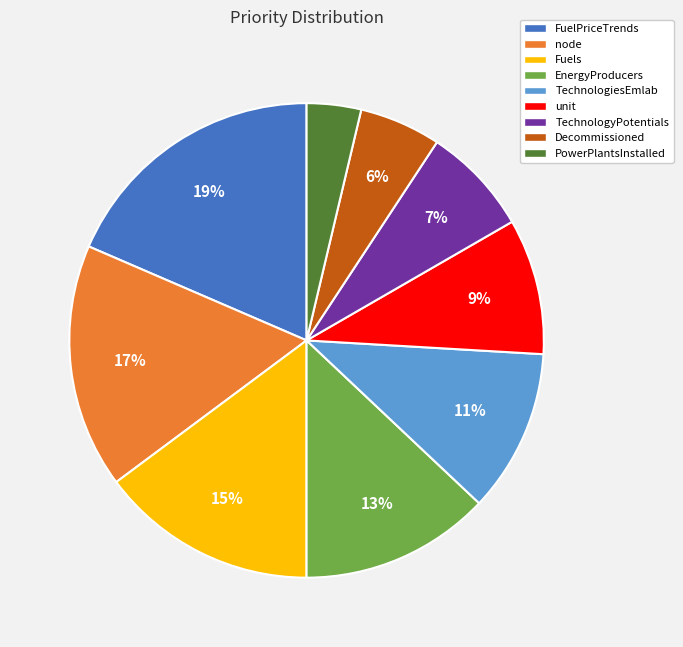

To the nearest percent, what percentage of the pie is node?

17%